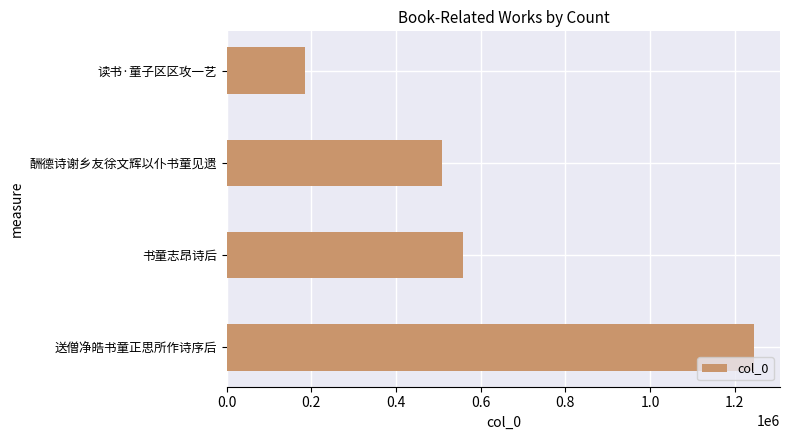

At which category does the chart reach its minimum across all series?

读书·童子区区攻一艺